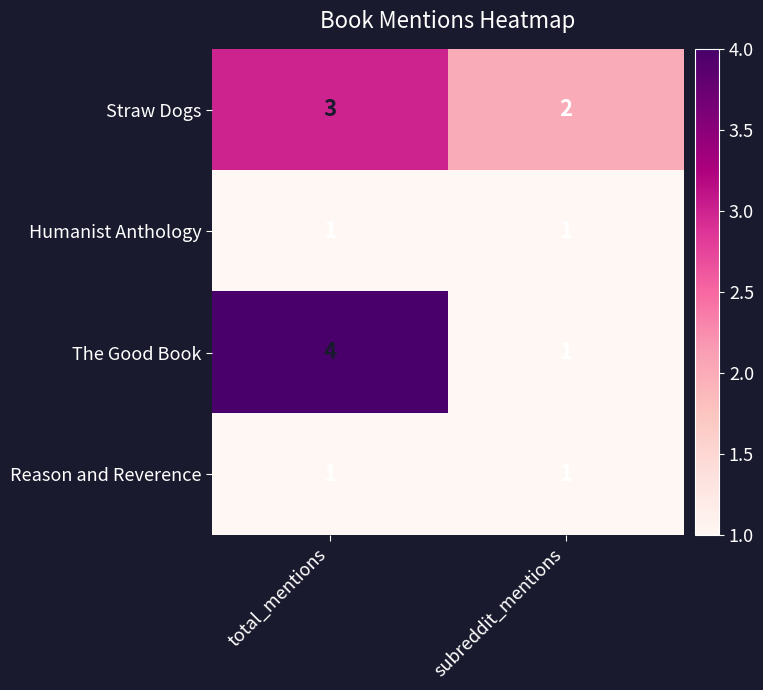

How many series are shown in this chart?

4